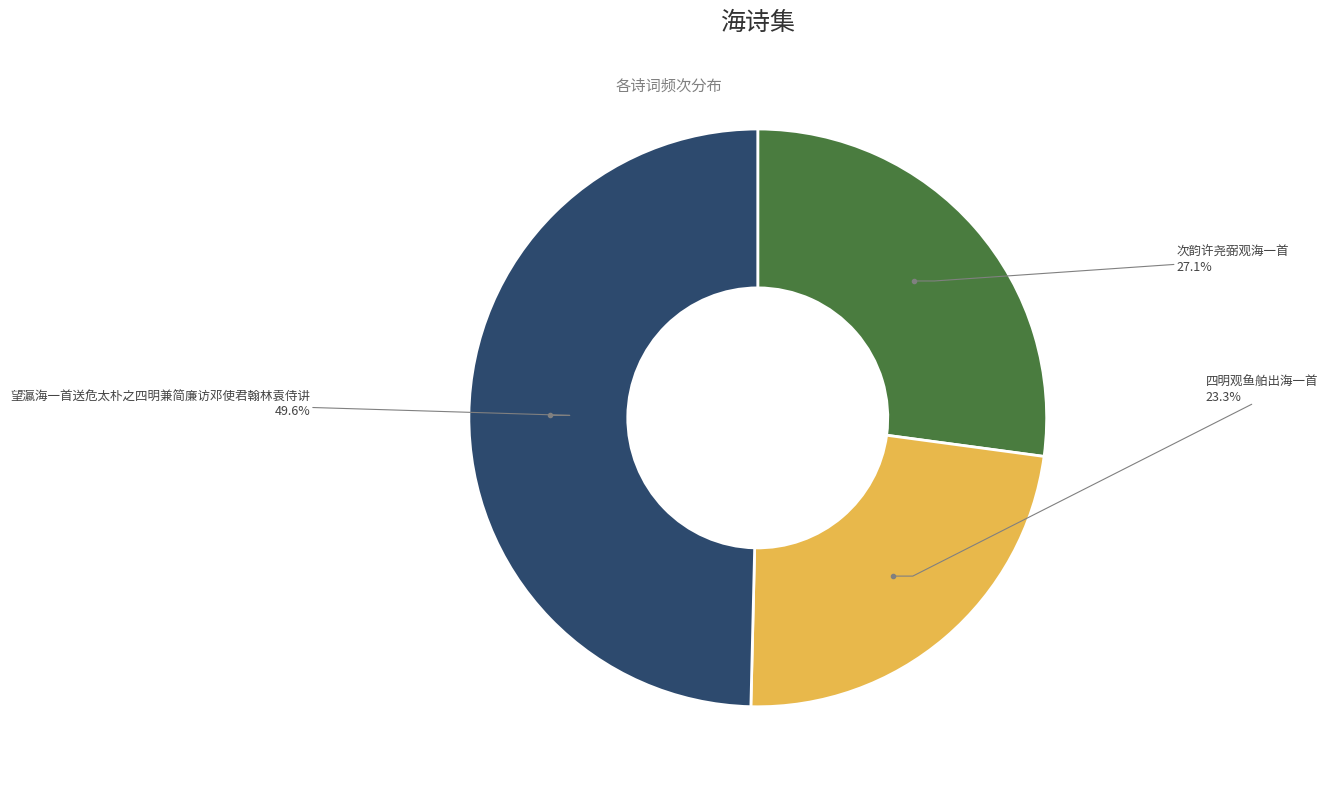

What is the ratio of the value at 望瀛海一首送危太朴之四明兼简廉访邓使君翰林袁侍讲 to the value at 四明观鱼舶出海一首?

2.1